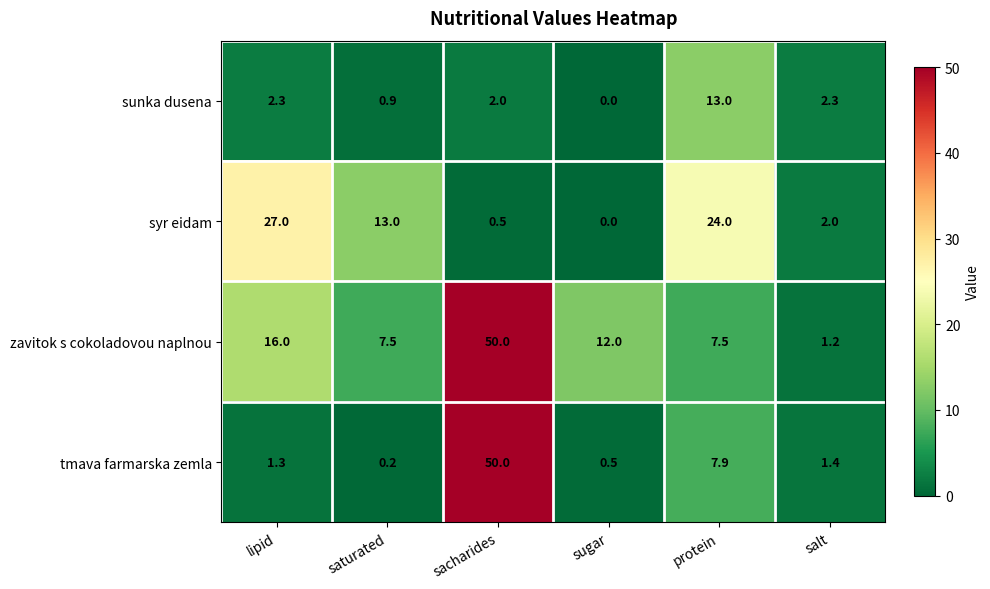

Rank the series at lipid from lowest to highest value.

tmava farmarska zemla, sunka dusena, zavitok s cokoladovou naplnou, syr eidam